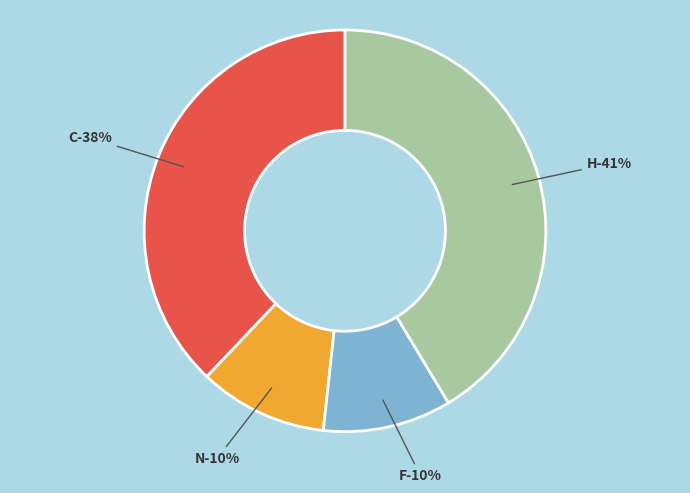

What is the total percentage of N and H?

51.7%